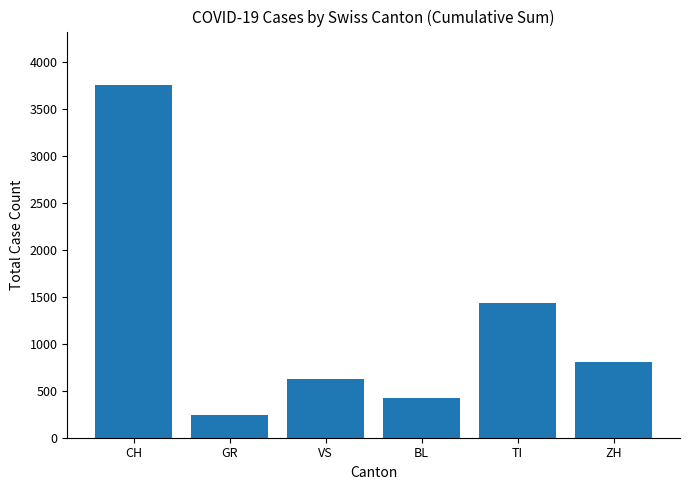

List the labels in order of value, smallest first.

GR, BL, VS, ZH, TI, CH